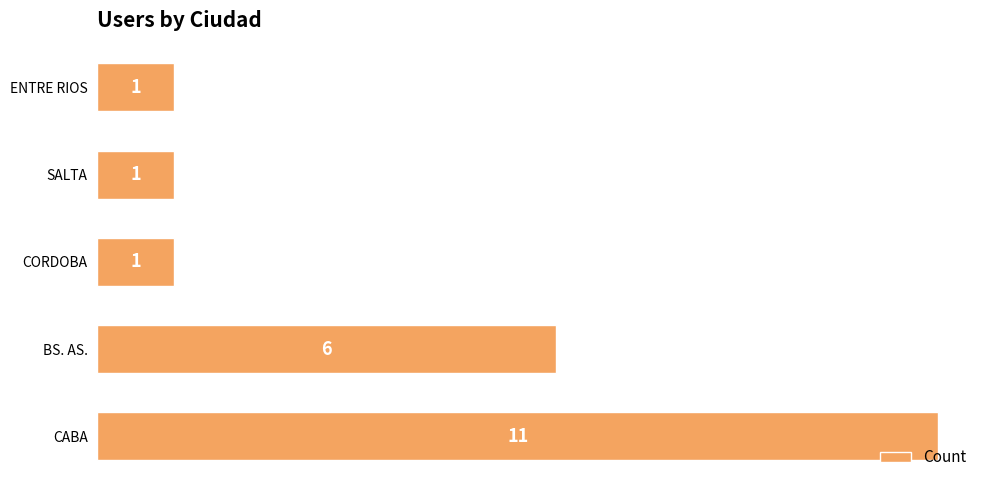

What is the difference between the second highest and minimum values?

5